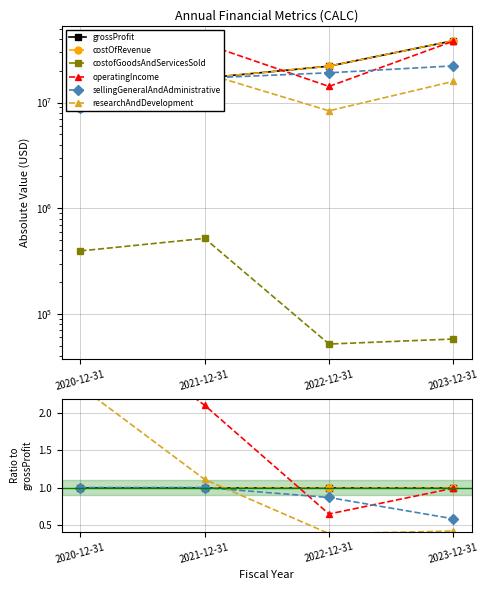

Rank the series by their maximum value, from highest to lowest.

operatingIncome, researchAndDevelopment, grossProfit, costOfRevenue, sellingGeneralAndAdministrative, costofGoodsAndServicesSold